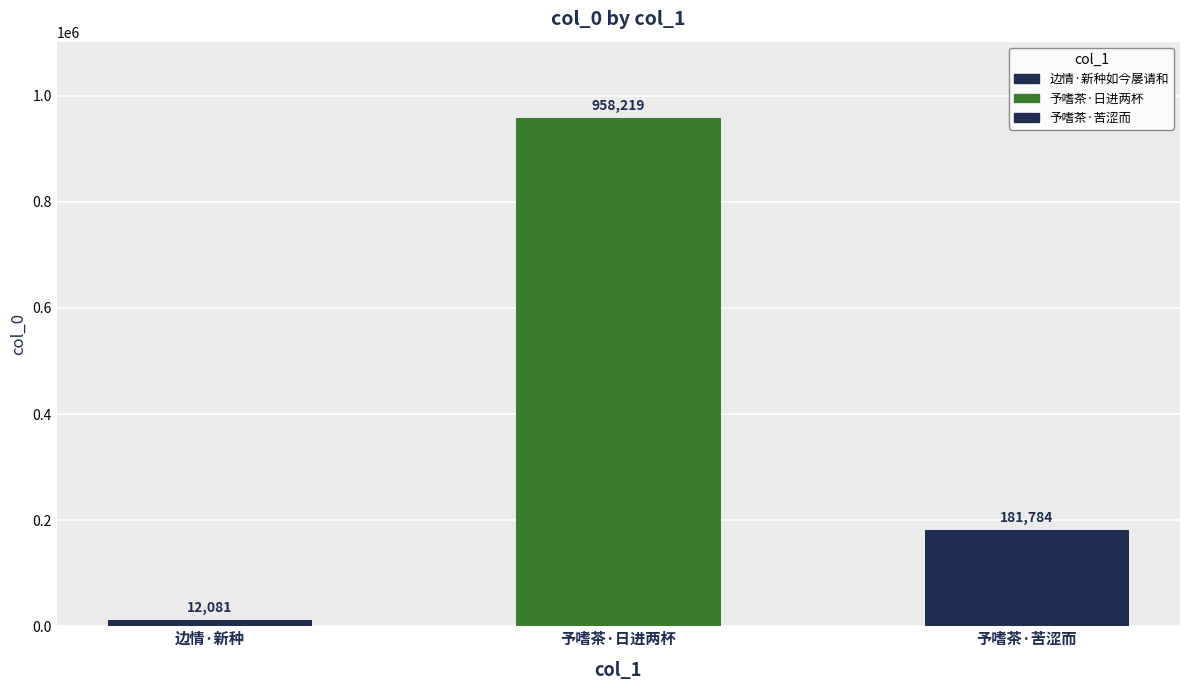

Does the chart contain any negative values?

No